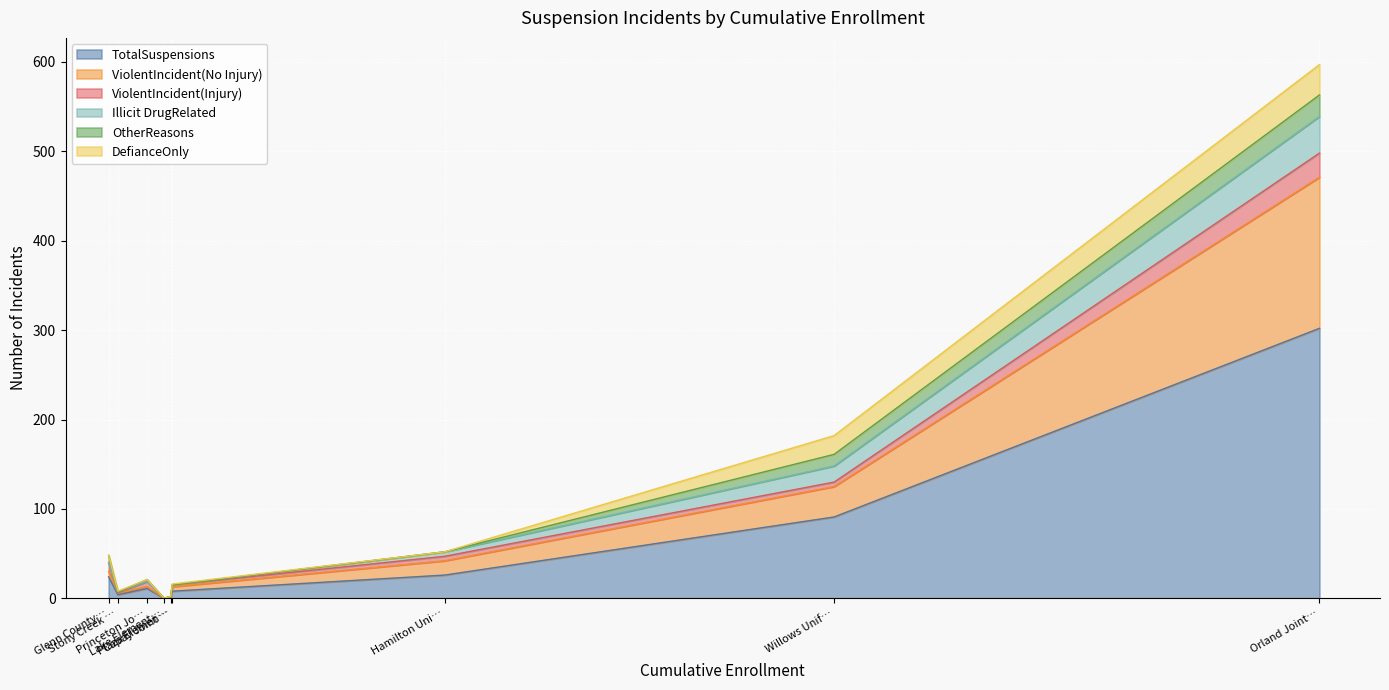

What is the total value across all series at Princeton Joint Unified?

21